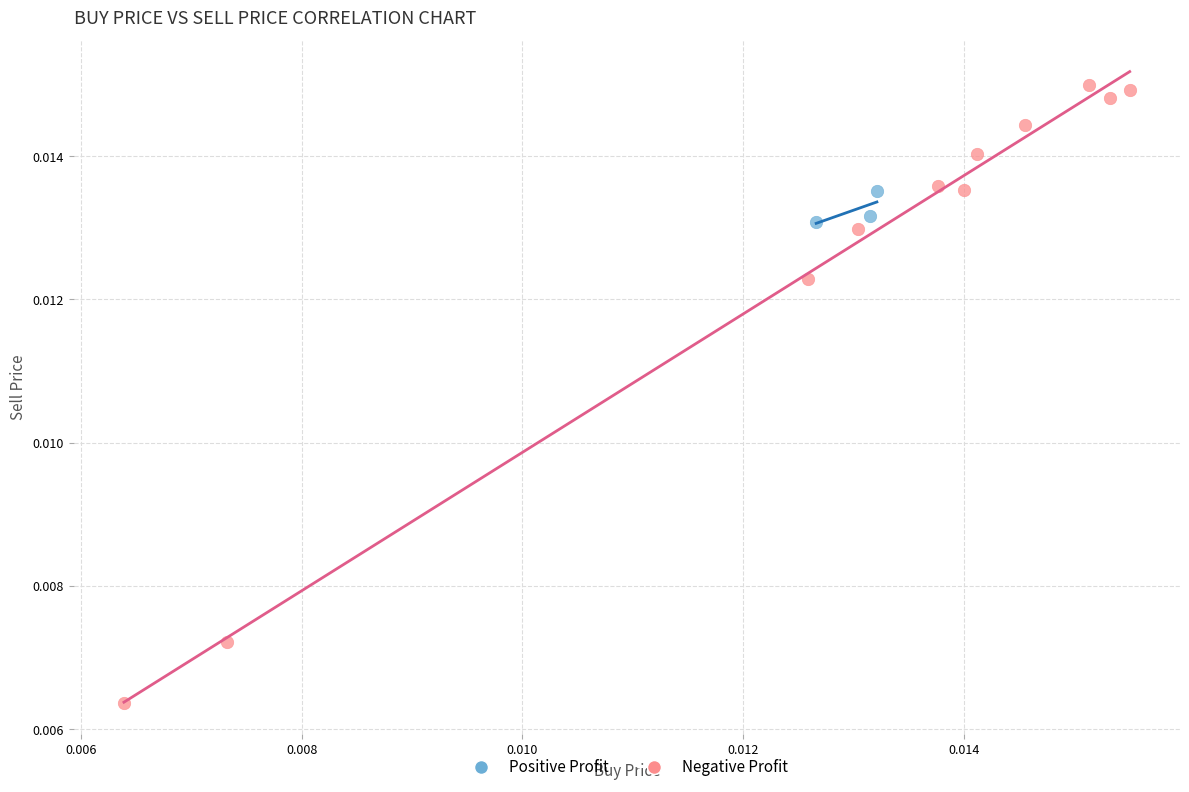

Which series contains the highest Y value?

Negative Profit